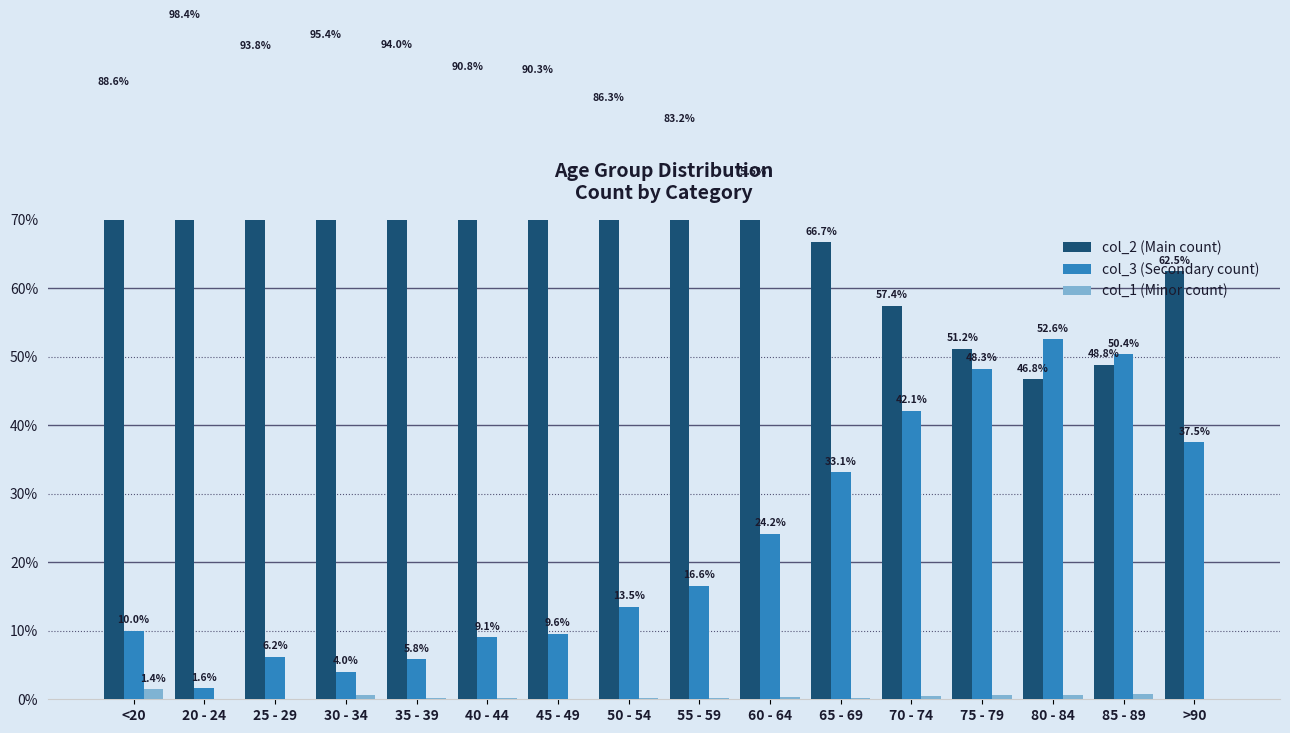

At 40 - 44, list the series in order from largest to smallest.

col_2 (Main count), col_3 (Secondary count), col_1 (Minor count)